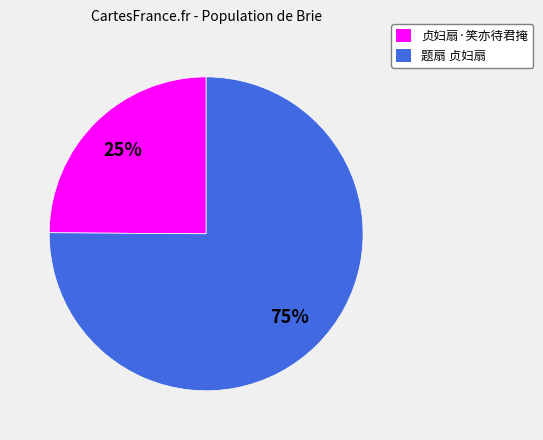

How many slices are in this pie chart?

2